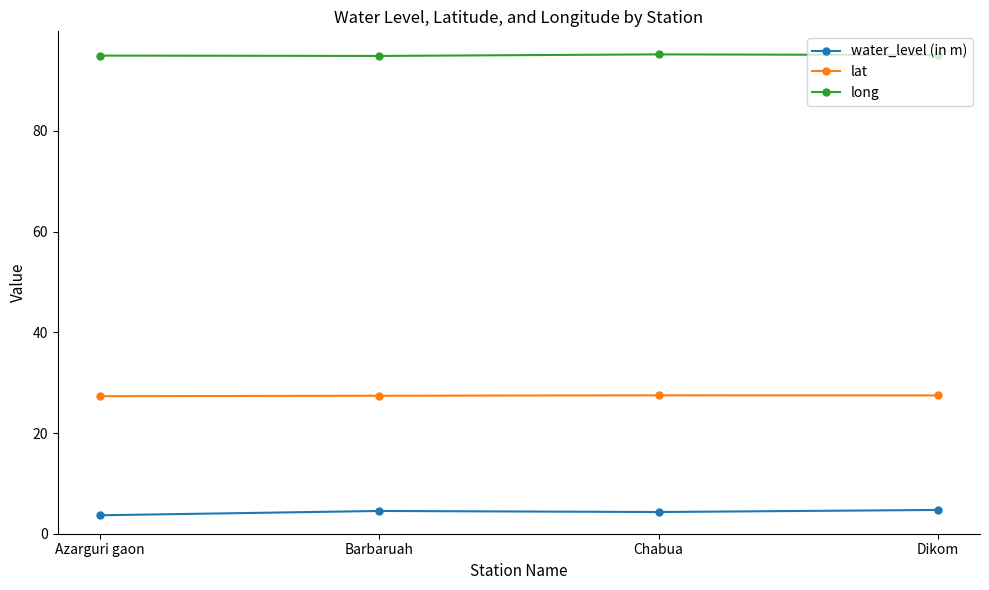

What is the label of the 2nd point from the right?

Chabua